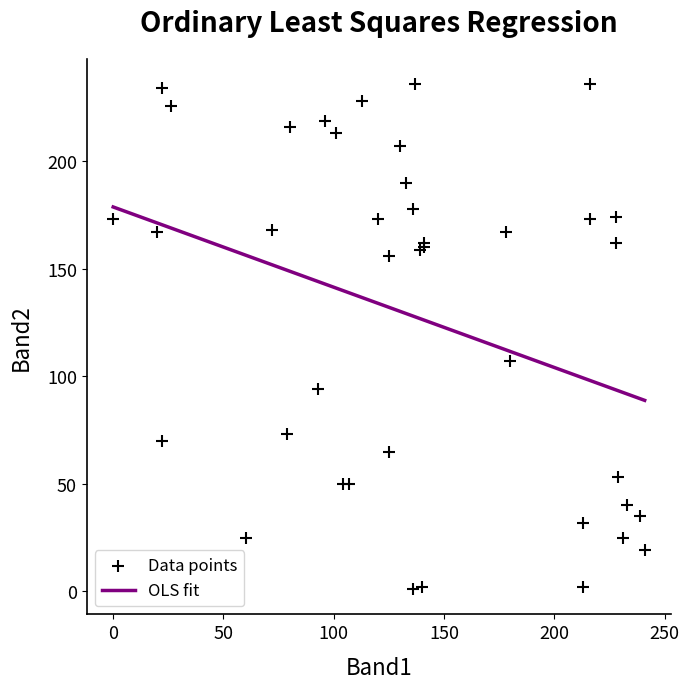

What Y value in the scatter plot is closest to 118?

107